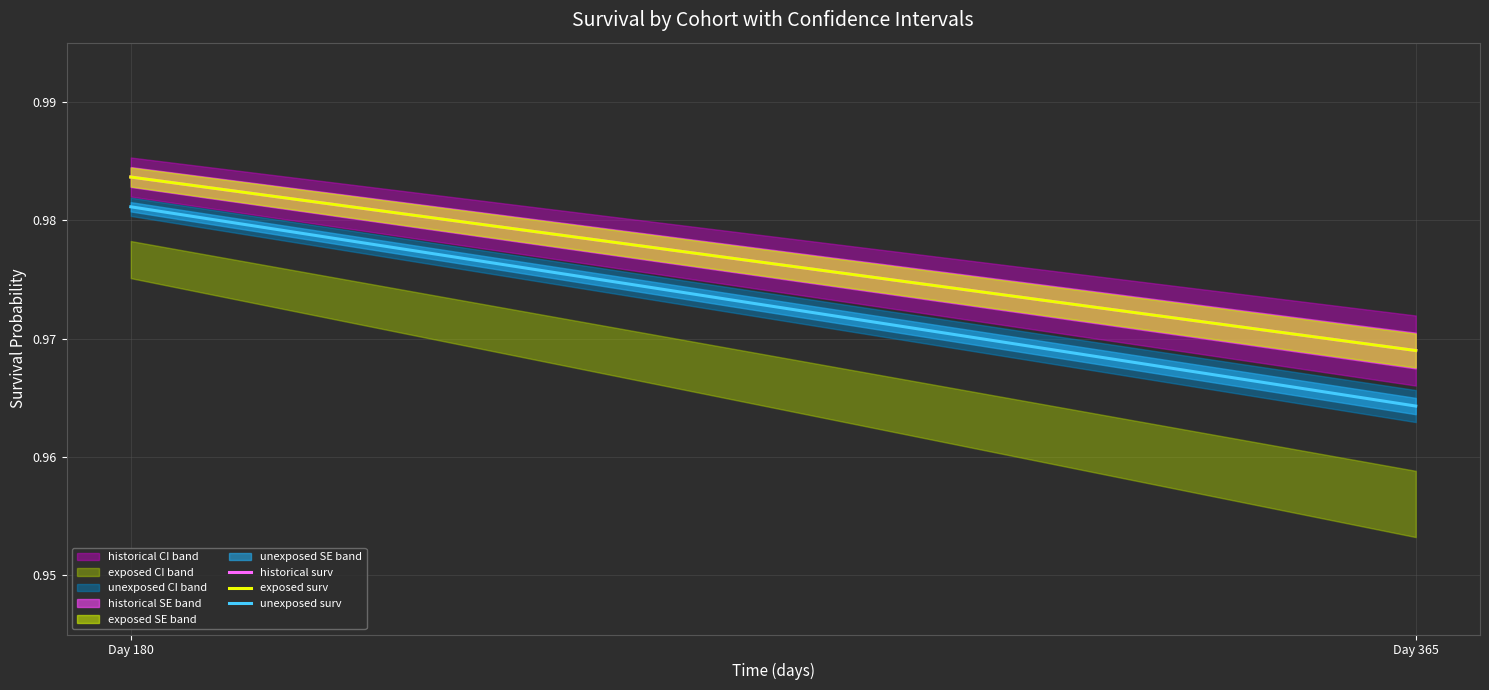

Does the chart display data point markers on the line(s)?

No